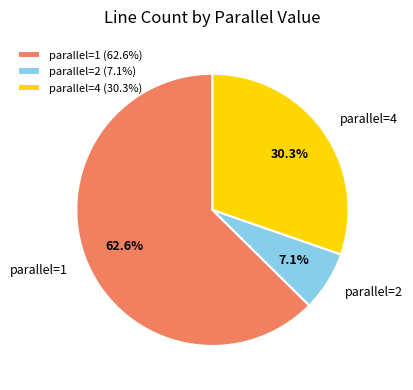

How much of the chart is everything except parallel=2?

92.9%